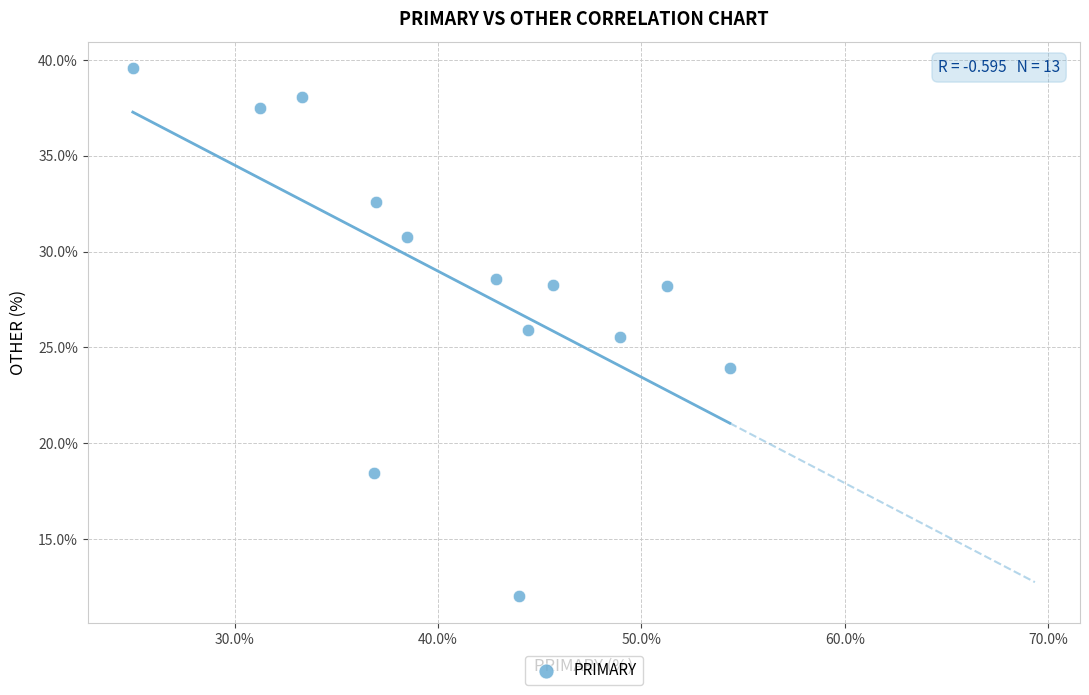

What is the range of Y values (max minus min)?

27.6